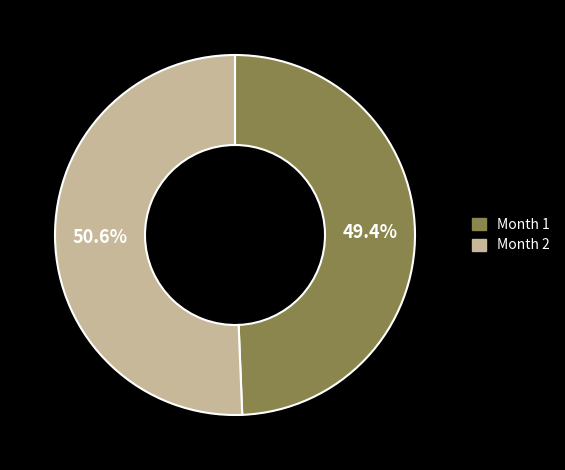

How much of the chart is everything except Month 2?

49.4%